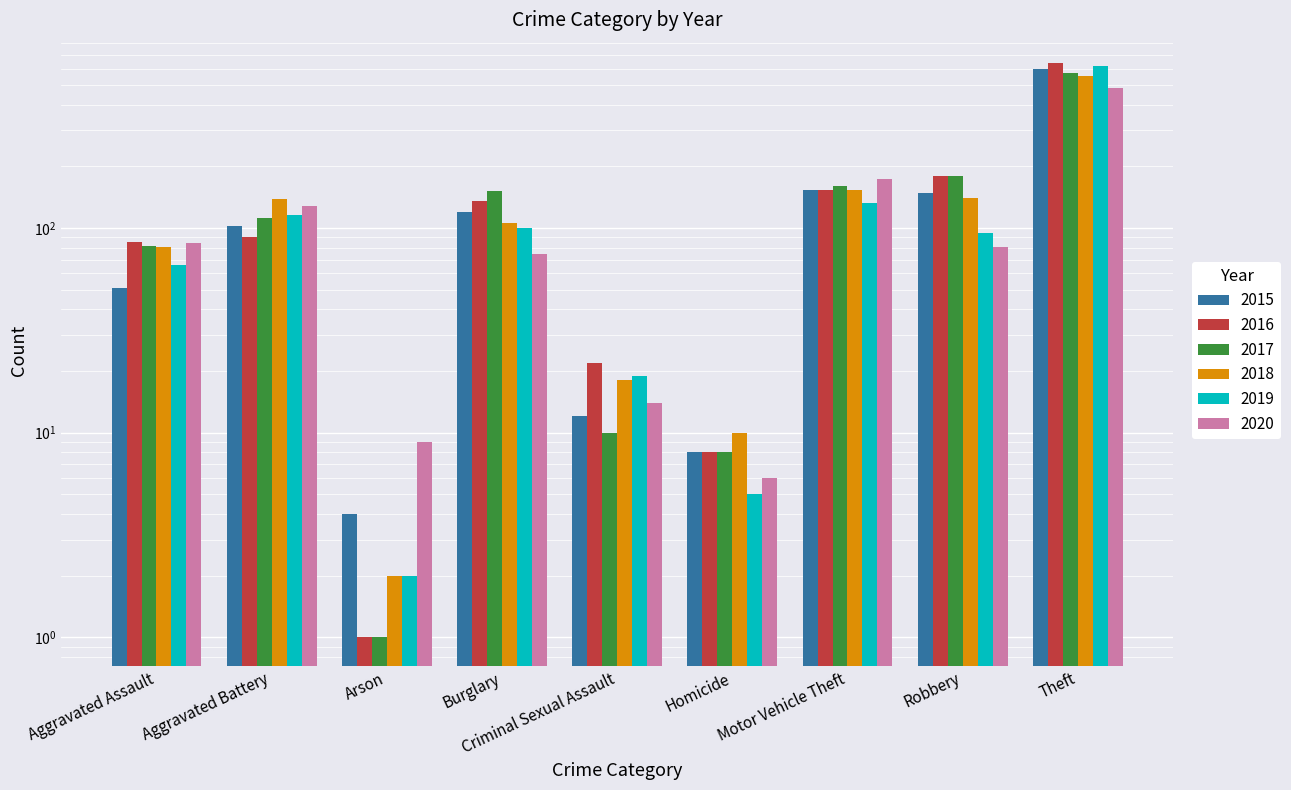

At how many categories does at least one series exceed 300?

1